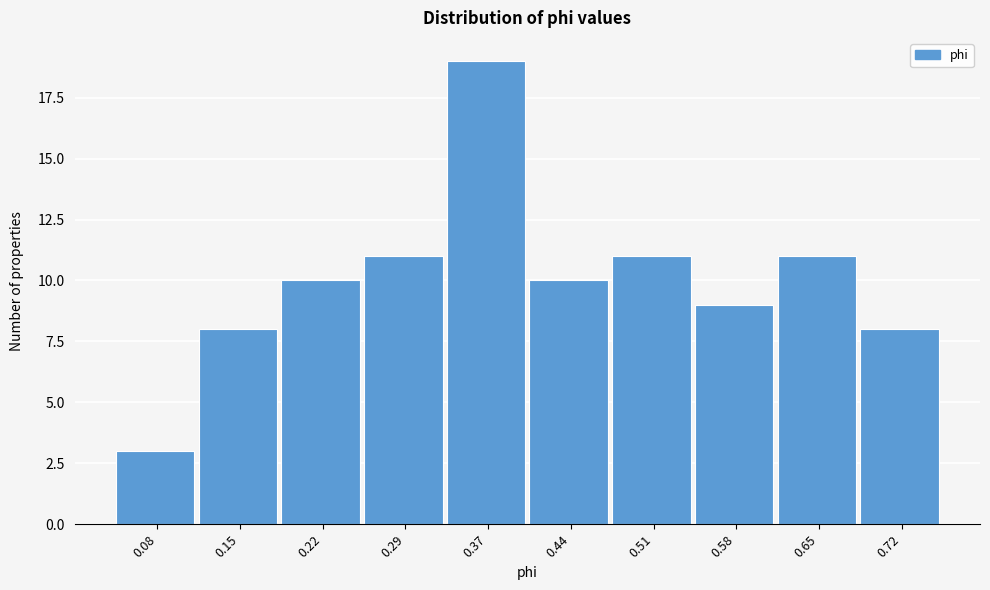

Over which range of the x-axis is the bar tallest?

0.33 to 0.40